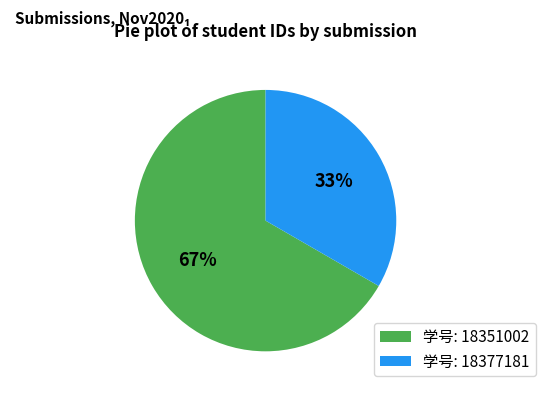

Which slice is the largest?

学号: 18351002